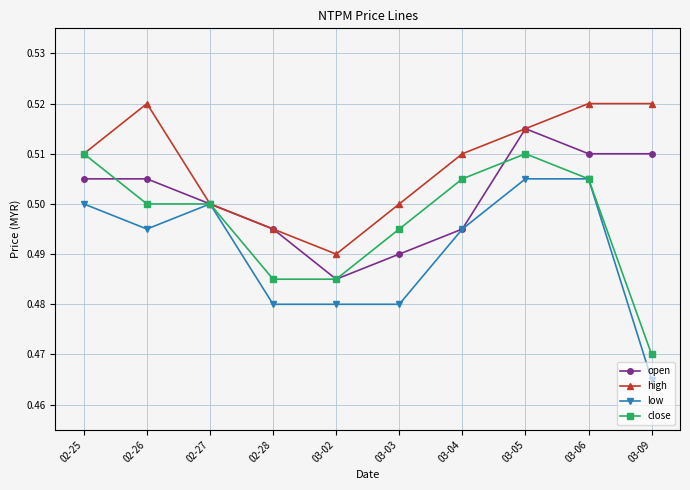

List the series in order of their peak value, lowest first.

low, close, open, high